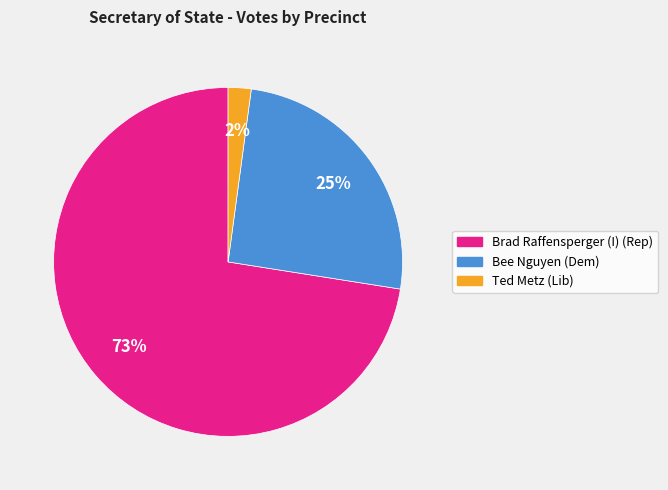

Does any single category account for the majority?

Yes